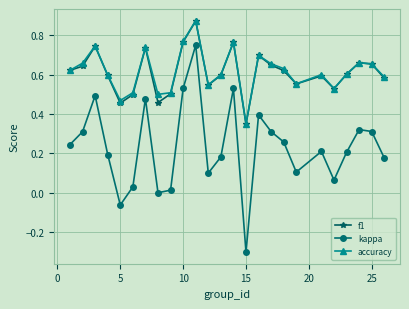

Which series has the widest spread of values?

kappa